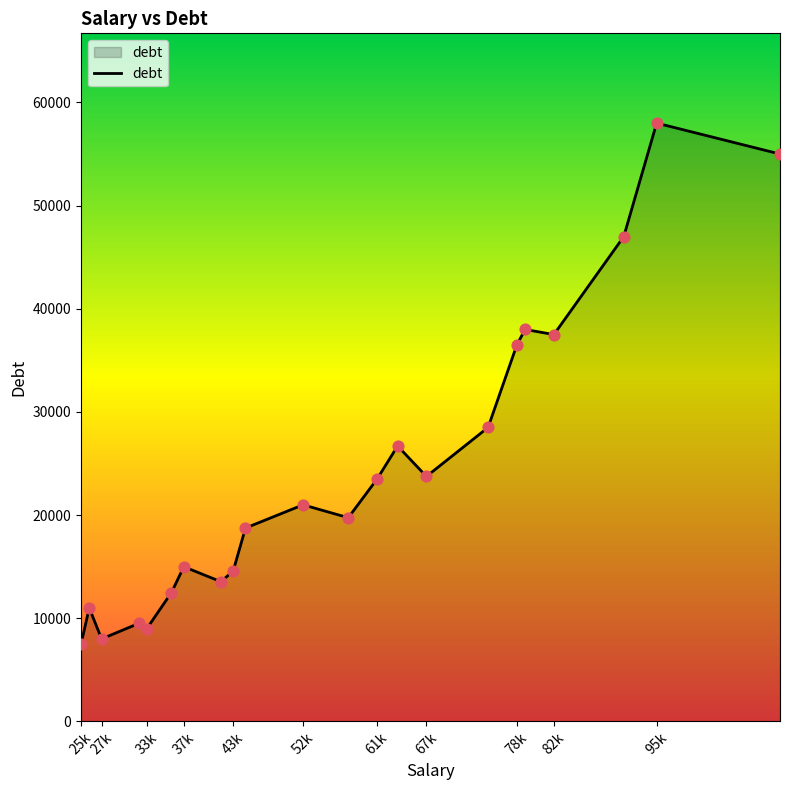

What is the greatest value displayed?

58000